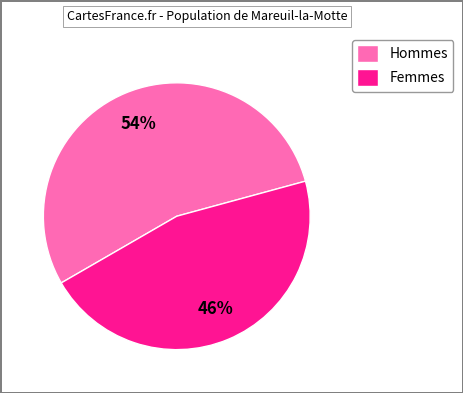

True or false: Hommes accounts for 61% of the total.

False